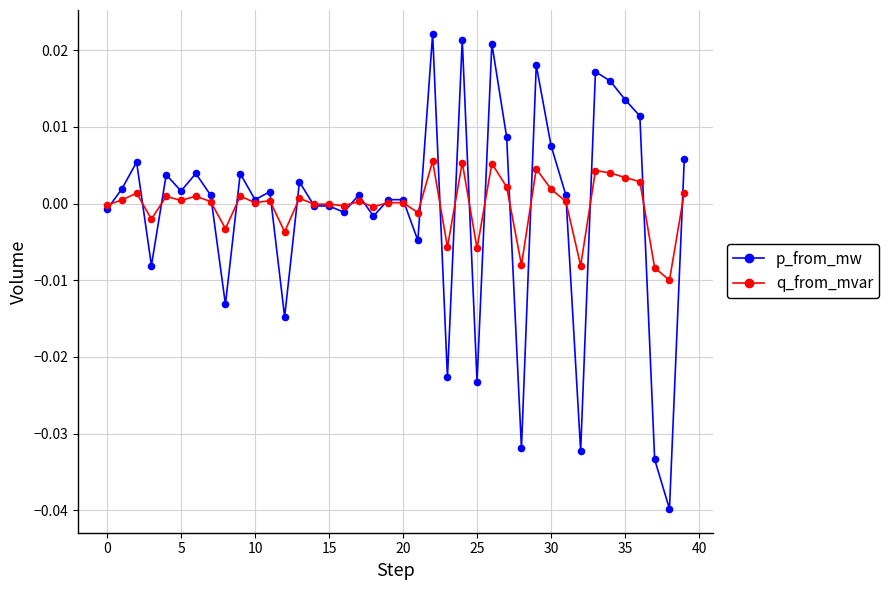

Which series has the largest range (max minus min)?

p_from_mw